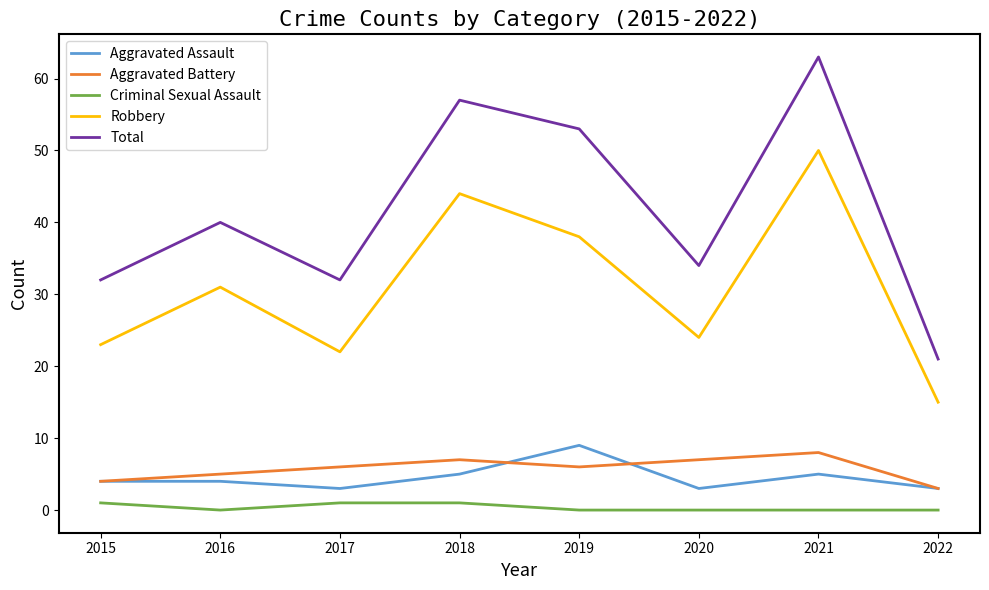

True or false: Criminal Sexual Assault and Total cross at least once.

False